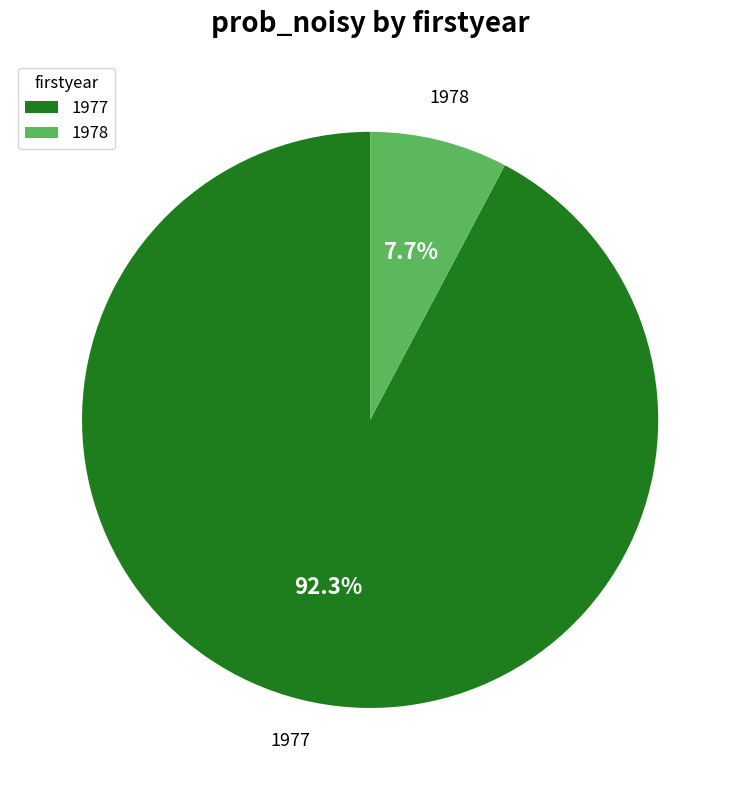

Between 1977 and 1978, which is larger?

1977